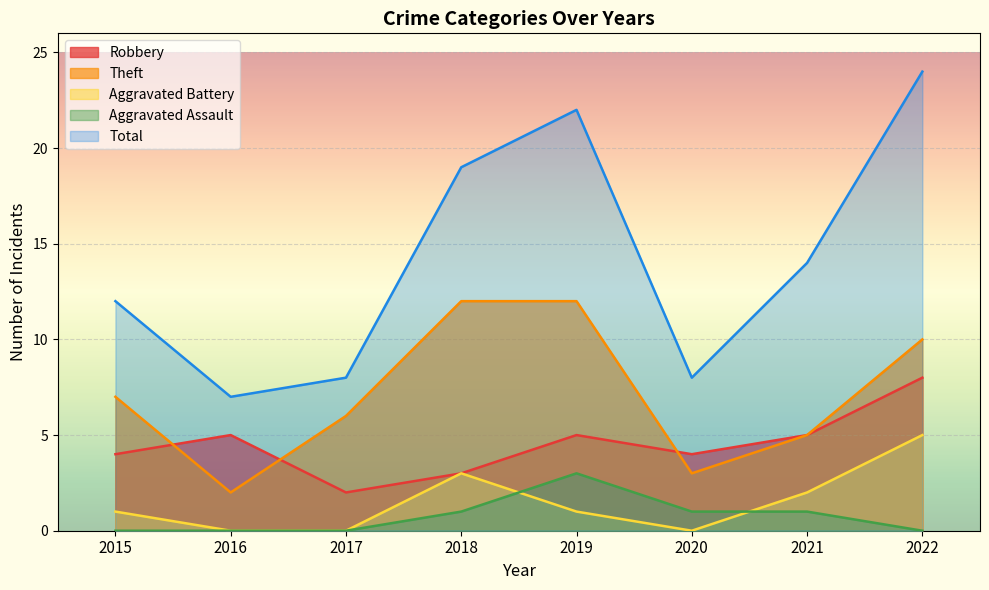

True or false: Aggravated Battery and Total intersect in this chart.

False